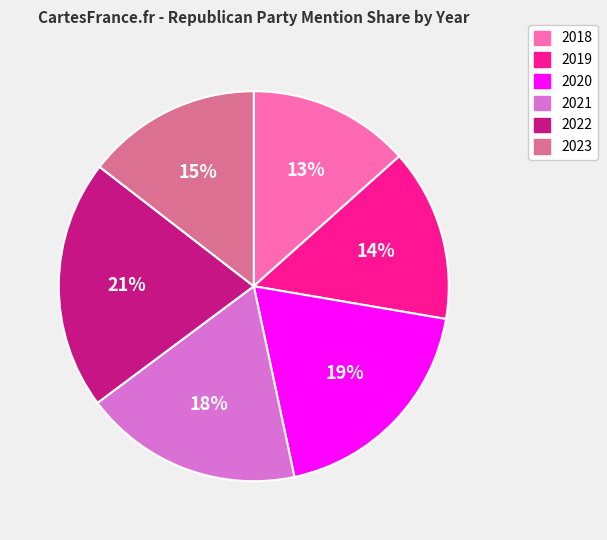

Is there any slice that represents more than half of the pie?

No